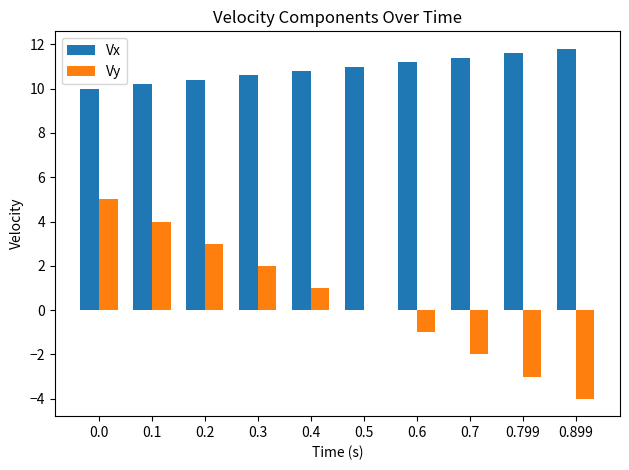

What are all the series names shown in the legend?

Vx, Vy